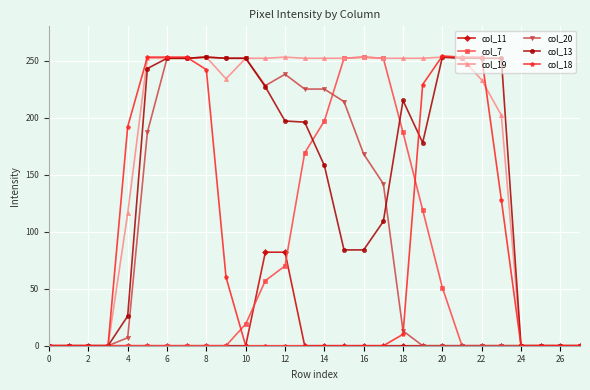

How many lines are shown in the chart?

6